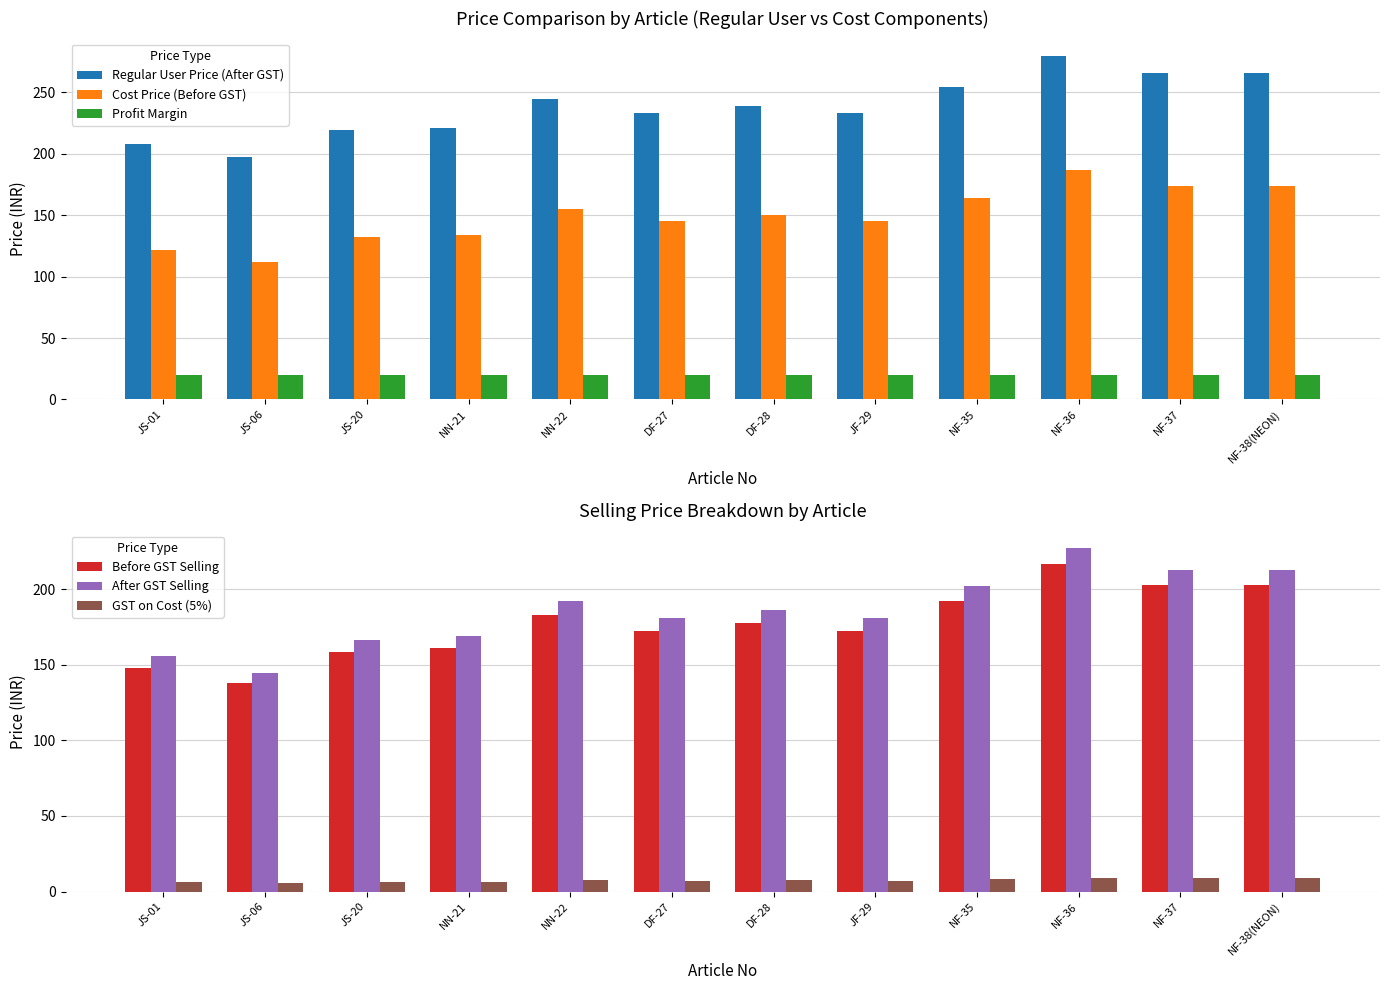

What value does the Regular User Price (After GST) series have at NF-38(NEON)?

265.3